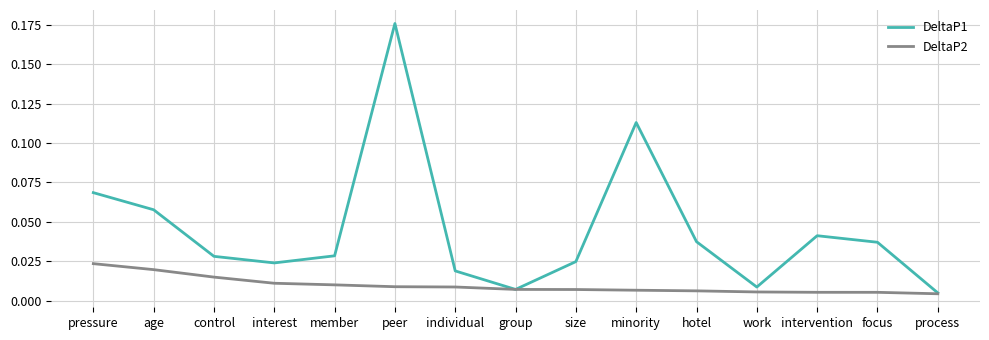

Which category has the highest value in the DeltaP1 series?

peer